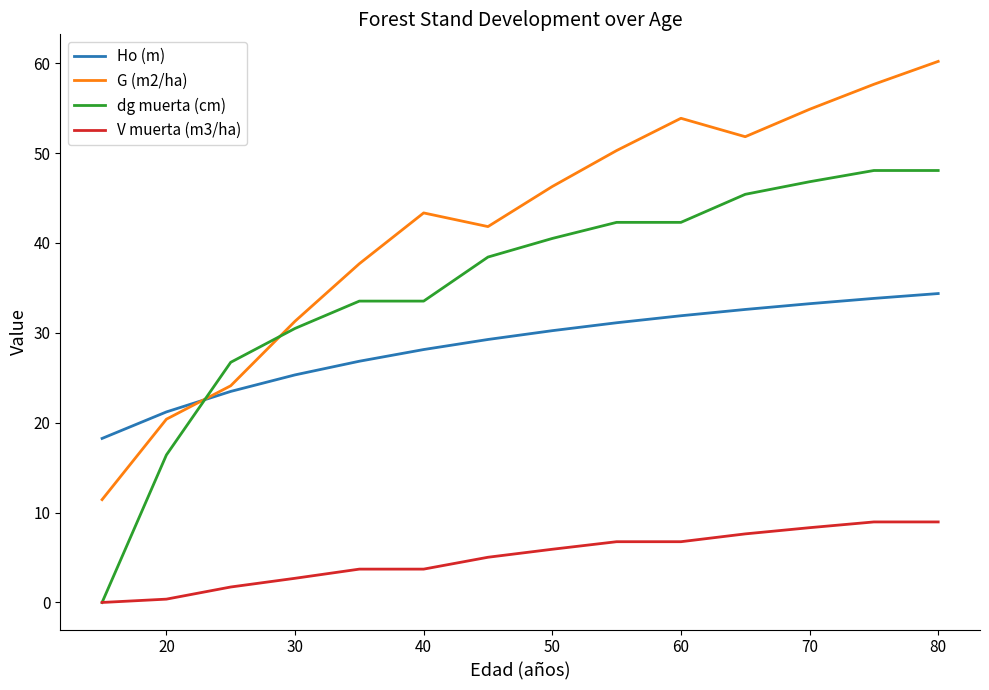

How many times do dg muerta (cm) and Ho (m) cross each other?

1